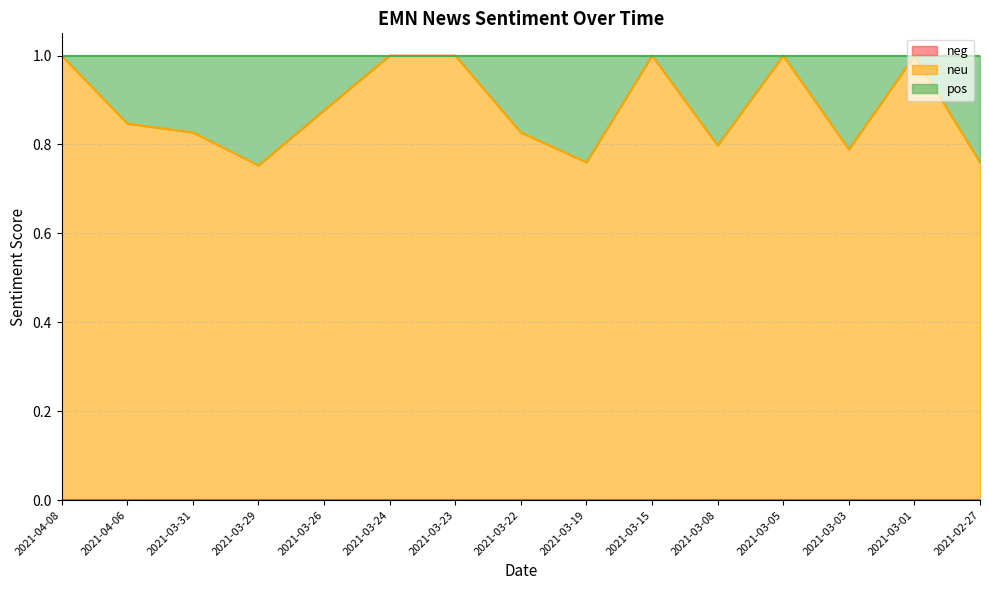

Reading left to right, what are all the values shown in this chart?

neg: 0.0	0.0	0.0	0.0	0.0	0.0	0.0	0.0	0.0	0.0	0.0	0.0	0.0	0.0	0.0
neu: 1.0	0.8	0.8	0.8	0.9	1.0	1.0	0.8	0.8	1.0	0.8	1.0	0.8	1.0	0.8
pos: 0.0	0.2	0.2	0.2	0.1	0.0	0.0	0.2	0.2	0.0	0.2	0.0	0.2	0.0	0.2